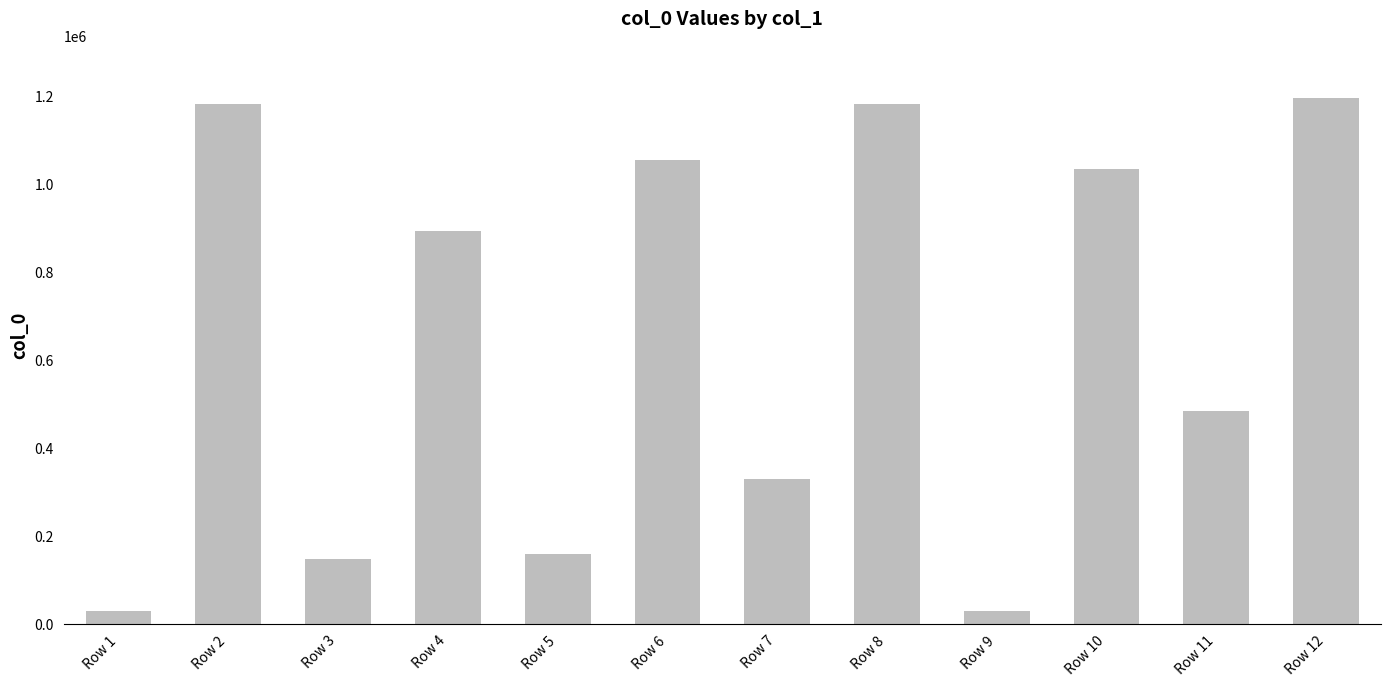

Does the chart contain any negative values?

No